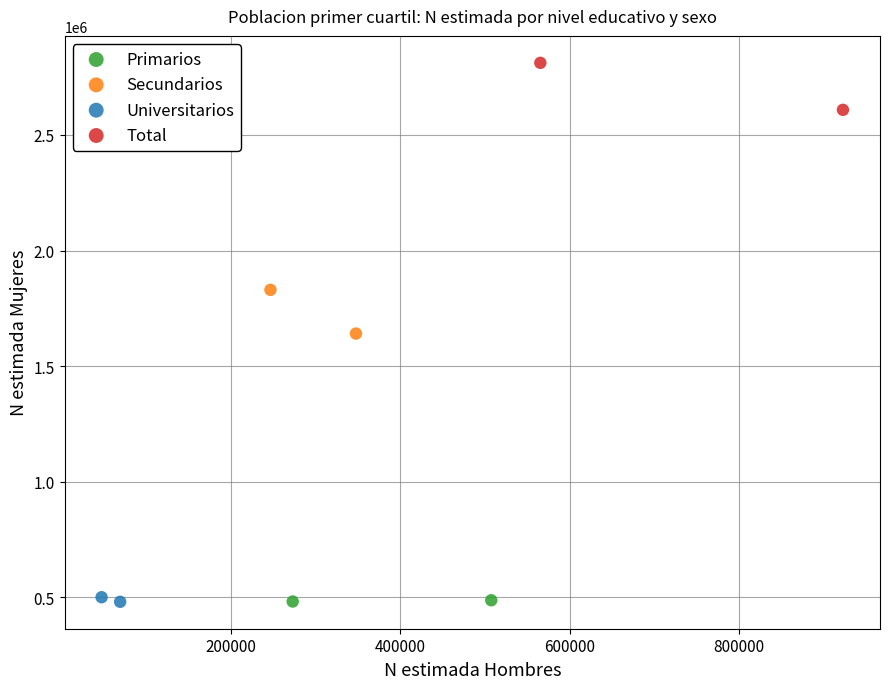

What are all the series names shown in the legend?

Primarios, Secundarios, Universitarios, Total